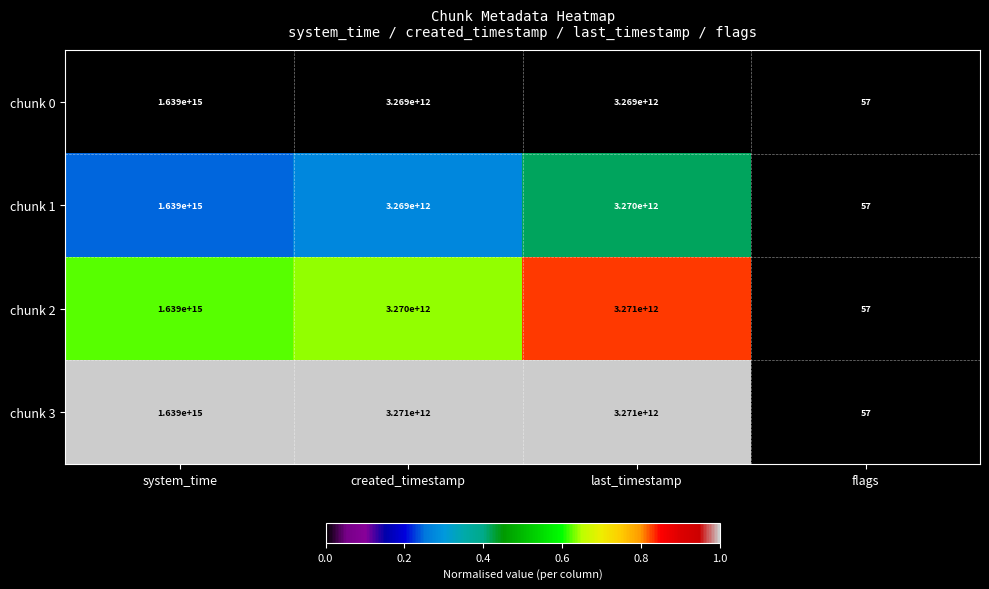

At which category does the chart reach its peak across all series?

system_time